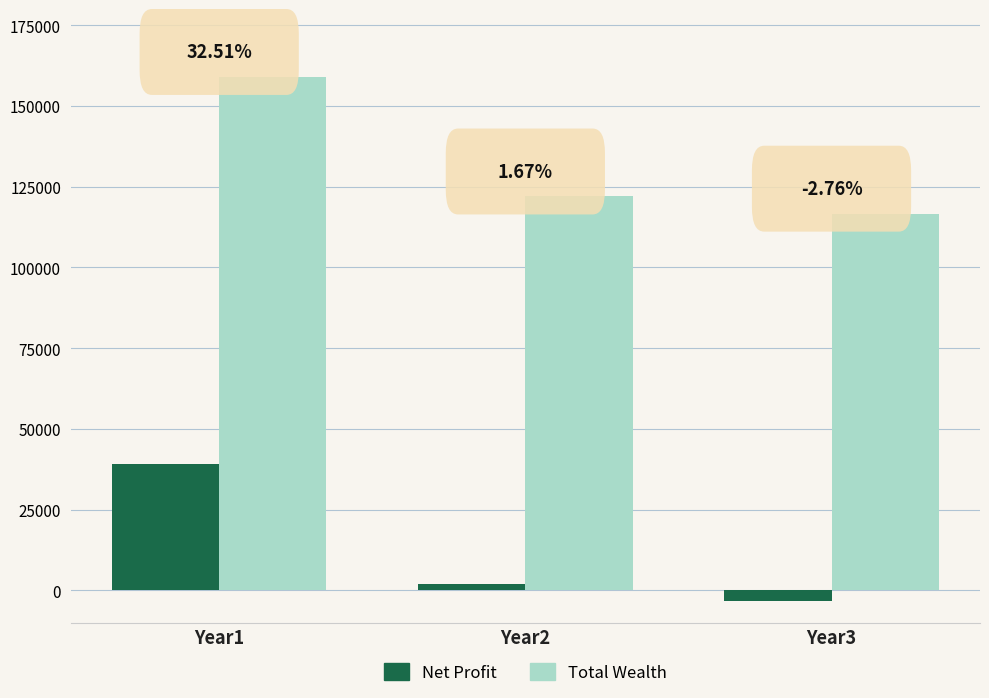

What are all the series names shown in the legend?

Net Profit, Total Wealth